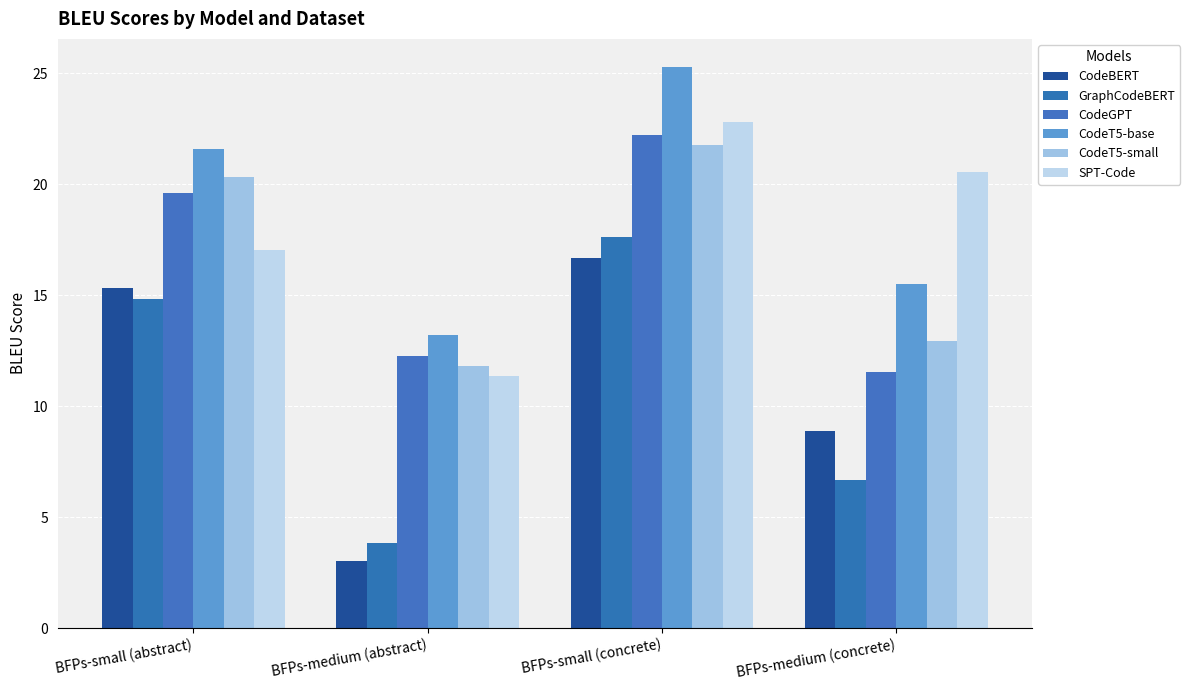

How many values in the CodeBERT series are below 15?

2